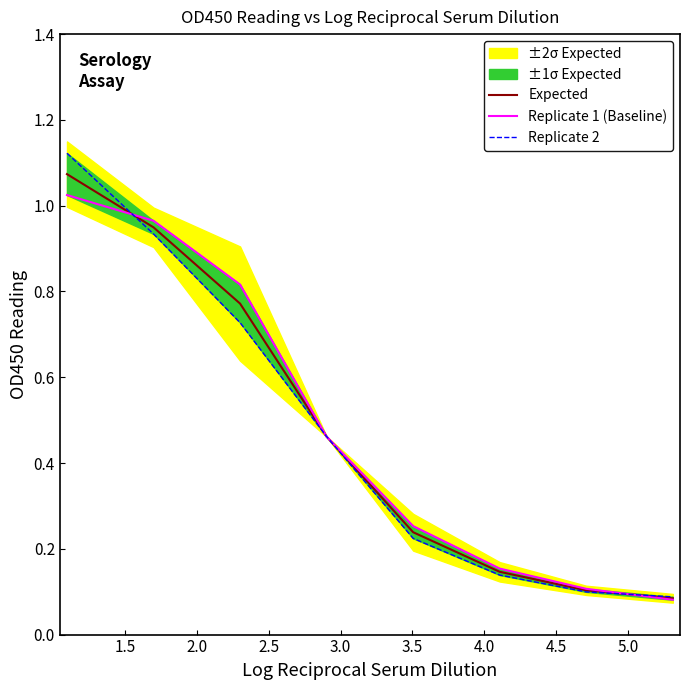

List the series in order of their overall mean, lowest first.

Replicate 2, Expected, Replicate 1 (Baseline)